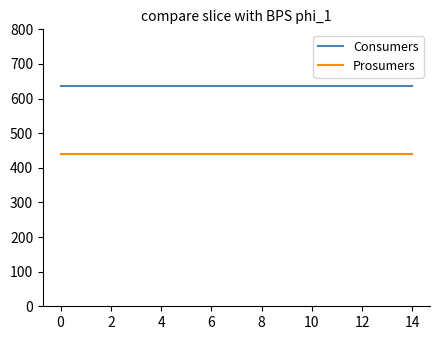

True or false: Prosumers and Consumers intersect in this chart.

False